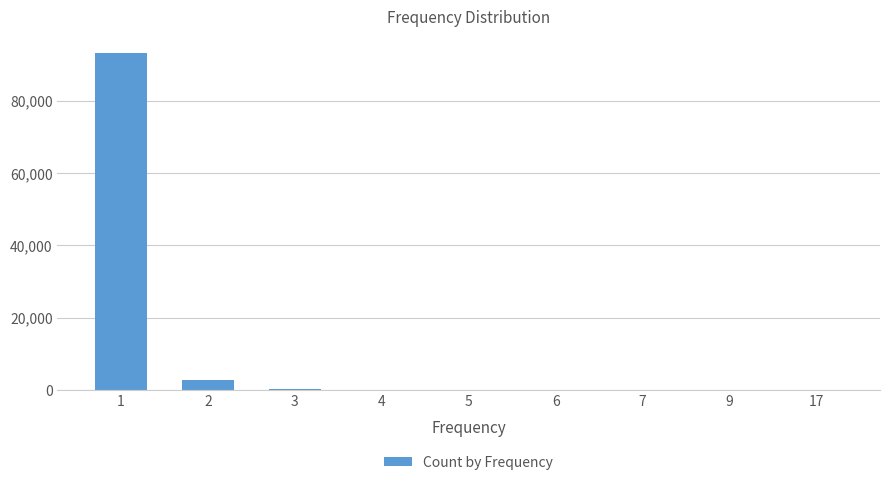

What is the greatest value displayed?

93099